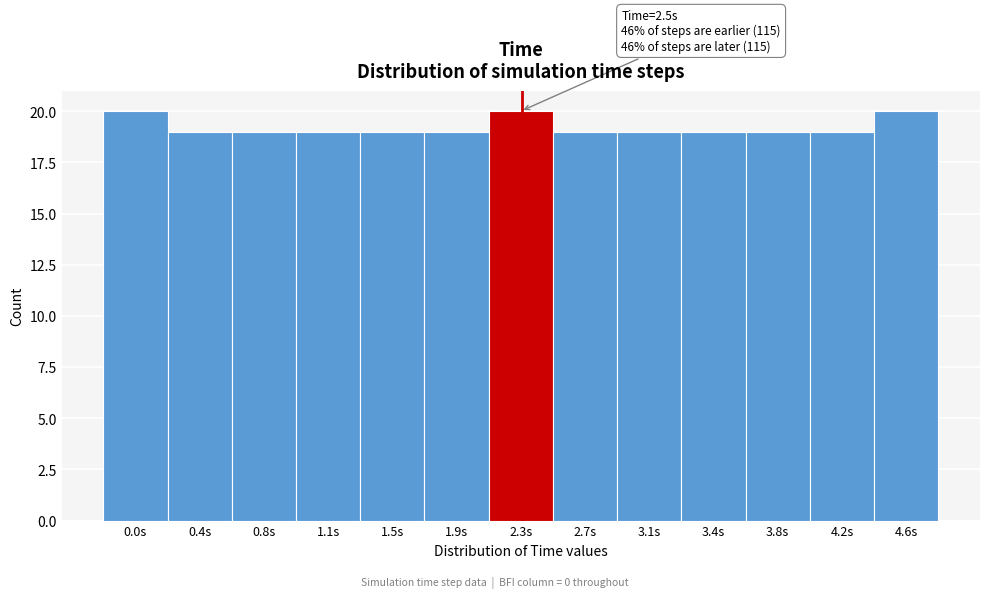

Reading left to right, what are all the values shown in this chart?

20	19	19	19	19	19	20	19	19	19	19	19	20